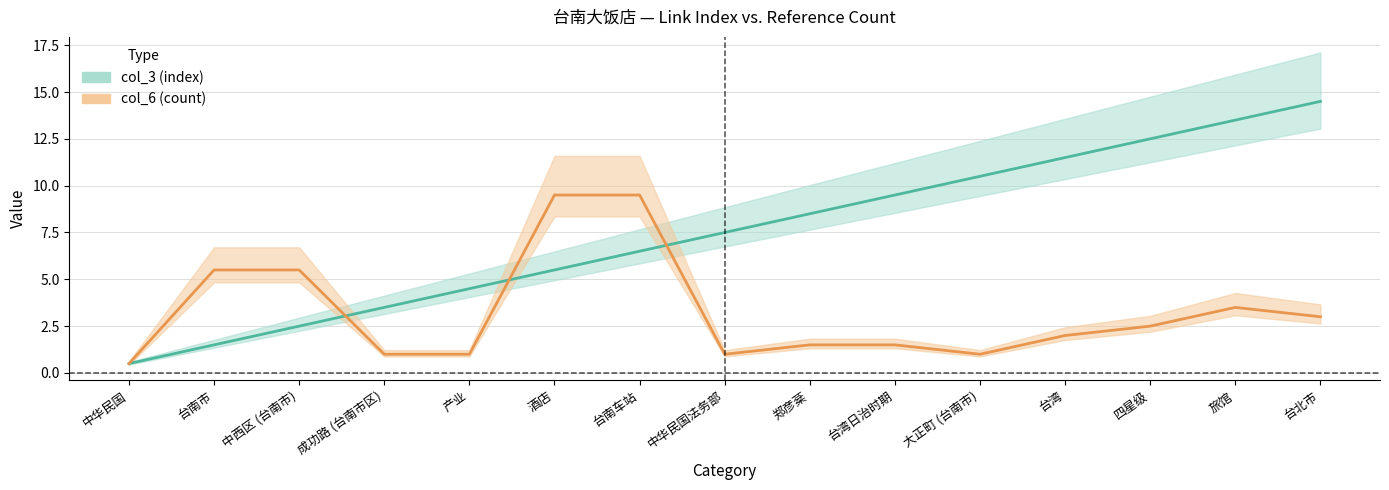

What is the difference between the maximum and minimum values?

14.0